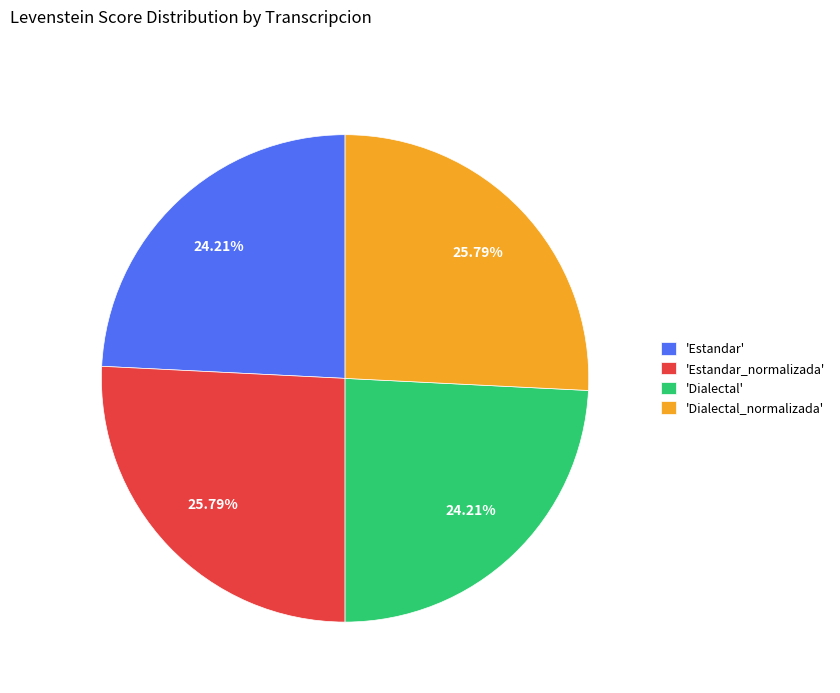

Does any single category account for the majority?

No